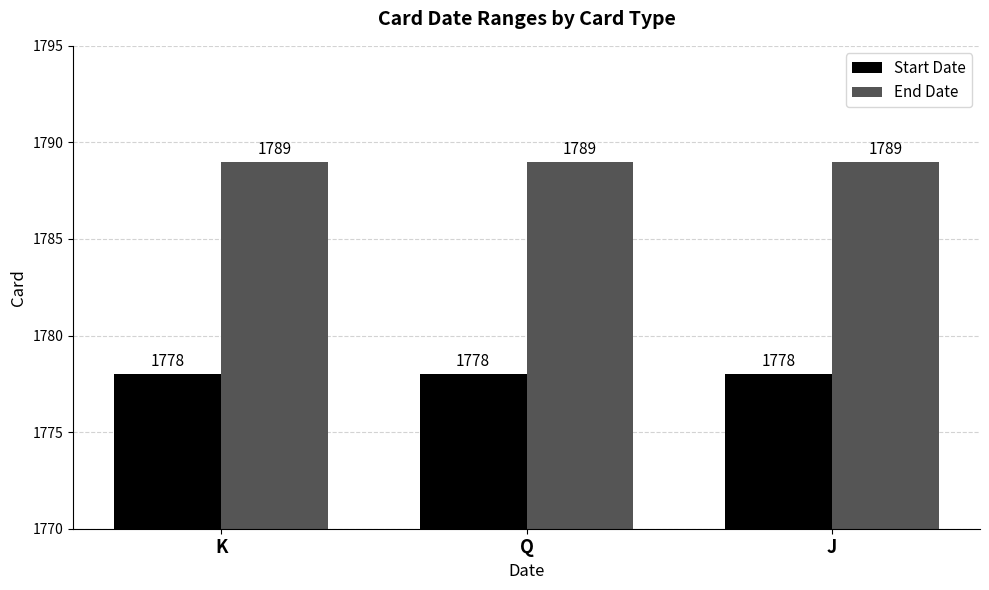

What position from the left is J?

3